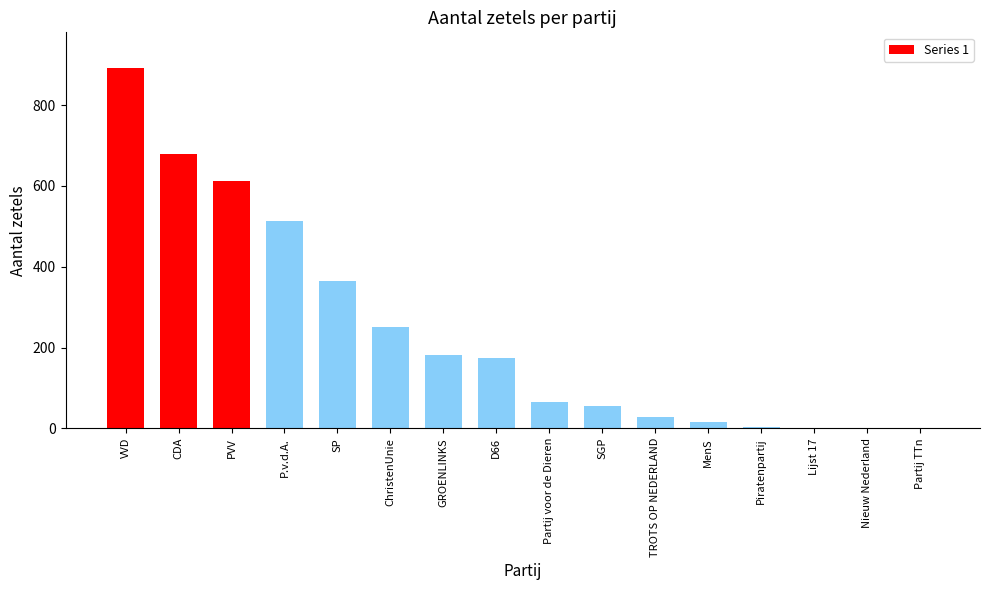

How many series are shown in this chart?

1